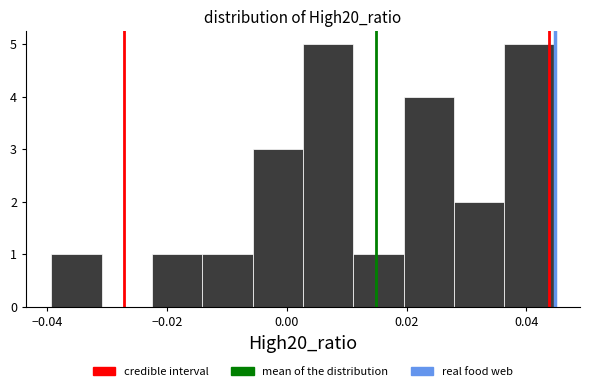

Reading left to right, list every bar in this chart as the range it spans on the x-axis followed by its height. Neither the bar edges nor the heights are printed on the chart, so give them approximately, as read against the axes.

-0.040 to -0.030: 1
-0.030 to -0.022: 0
-0.022 to -0.014: 1
-0.014 to -0.006: 1
-0.006 to 0.002: 3
0.002 to 0.012: 5
0.012 to 0.020: 1
0.020 to 0.028: 4
0.028 to 0.036: 2
0.036 to 0.044: 5